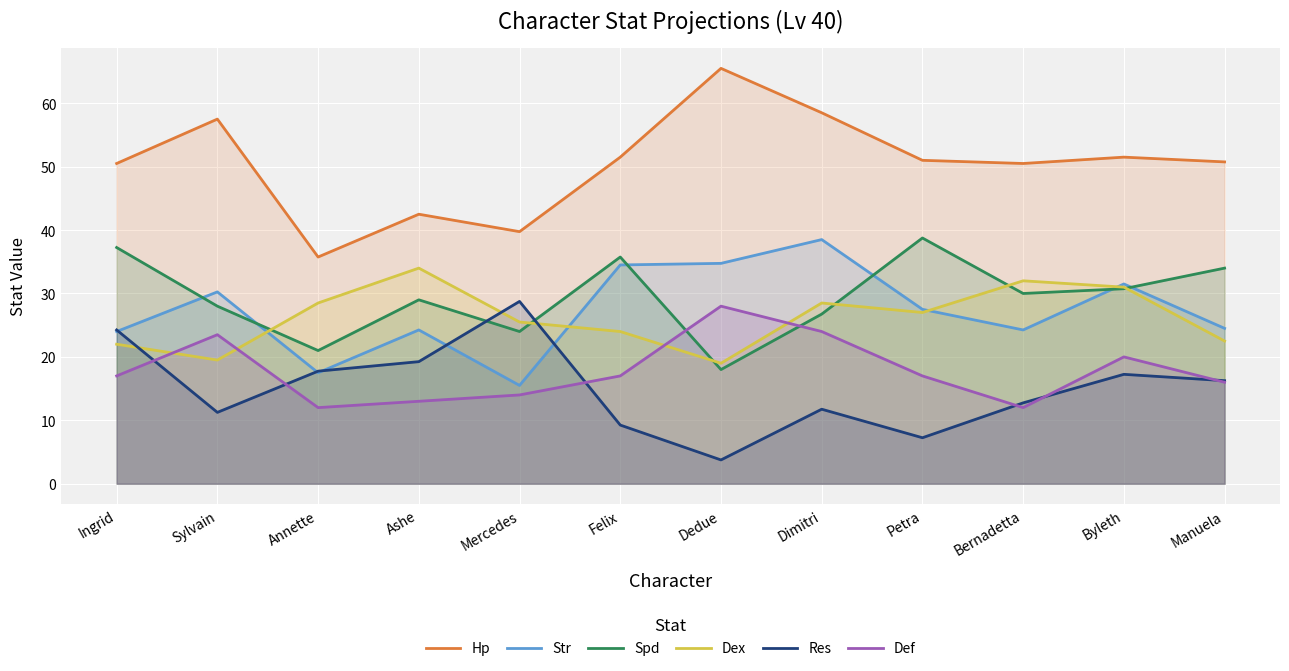

What is the label of the 7th point from the right?

Felix